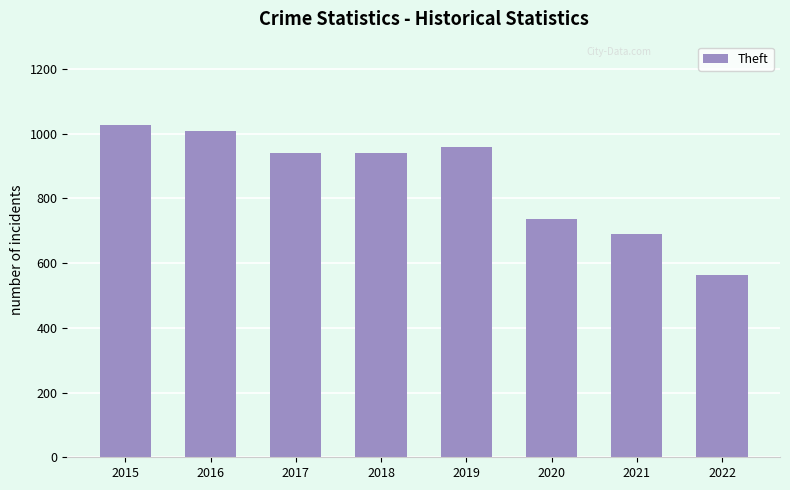

Reading left to right, what are all the values shown in this chart?

1027	1009	941	941	959	736	691	563